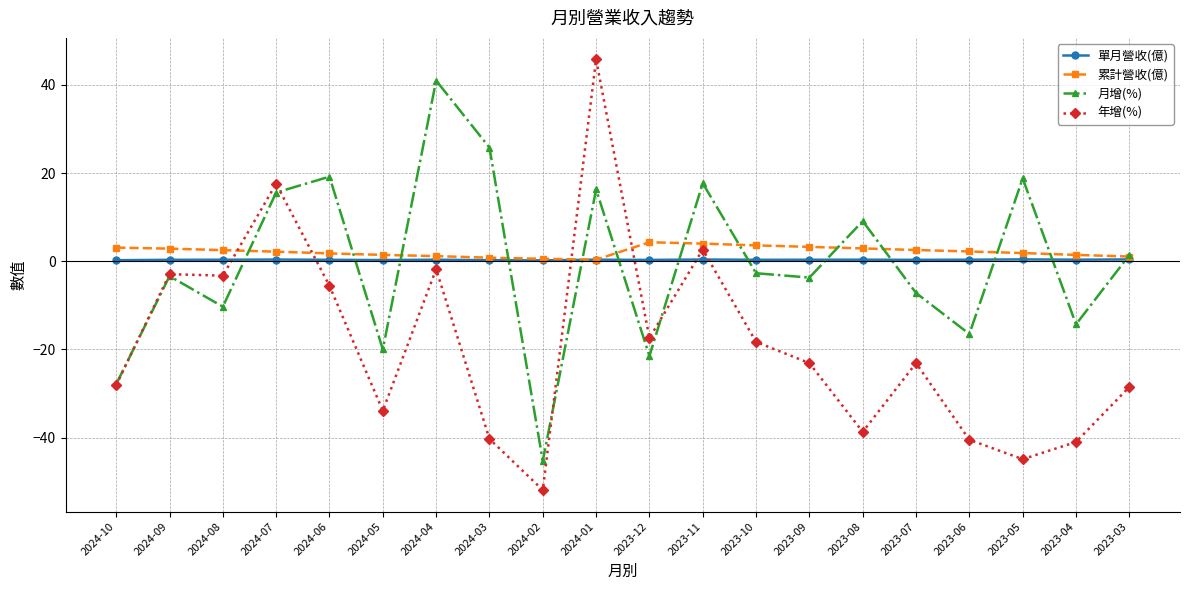

The value of 年增(%) at 2024-07 is 17.6. True or false?

True